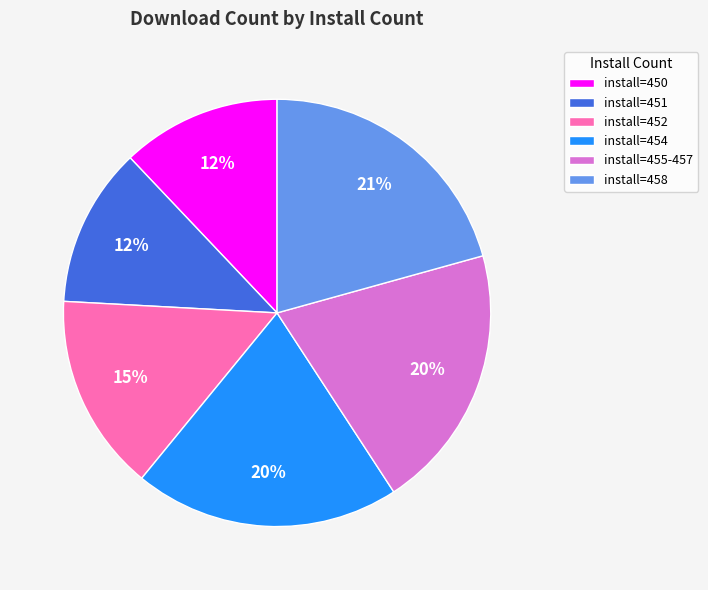

To the nearest percent, what percentage of the pie is install=450?

12%